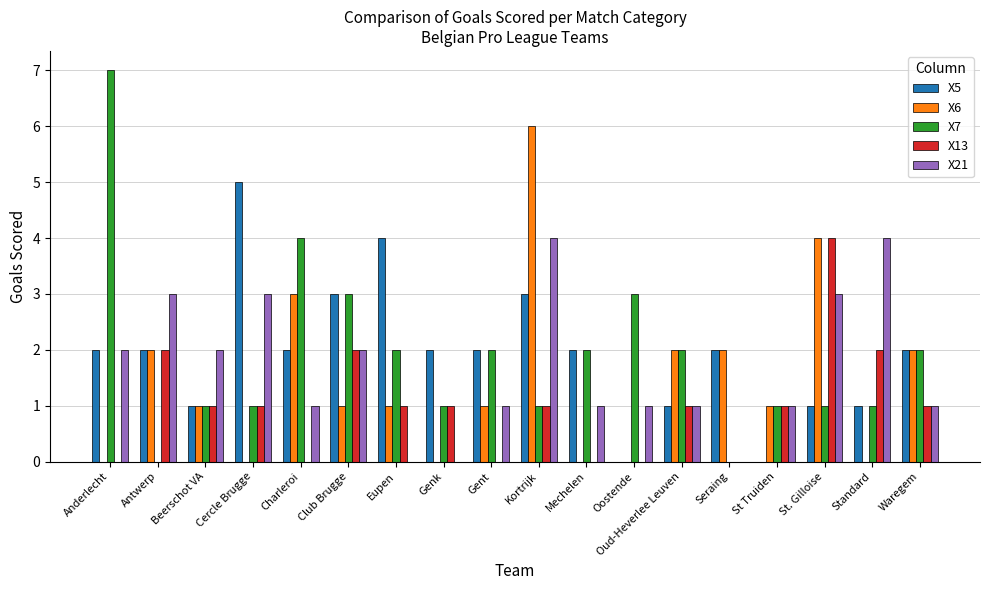

Is the value of X13 at Oostende greater than the value of X5 at Standard?

No